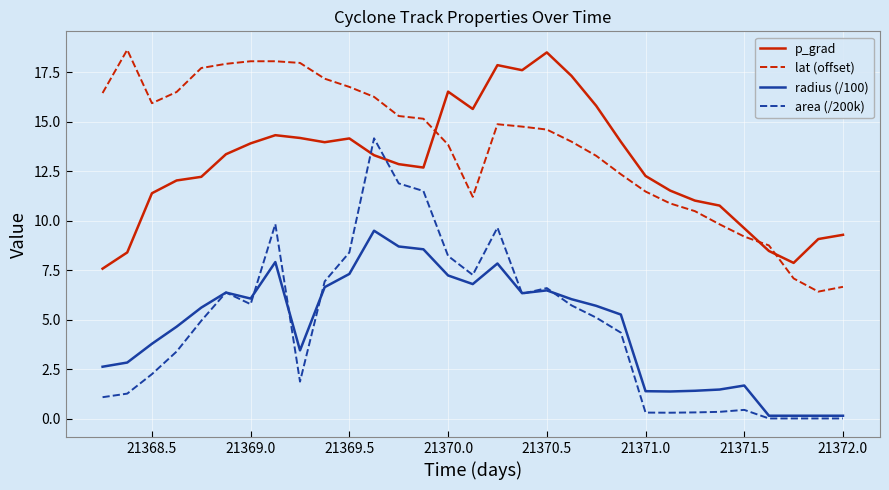

What is the maximum value shown in the chart?

18.6